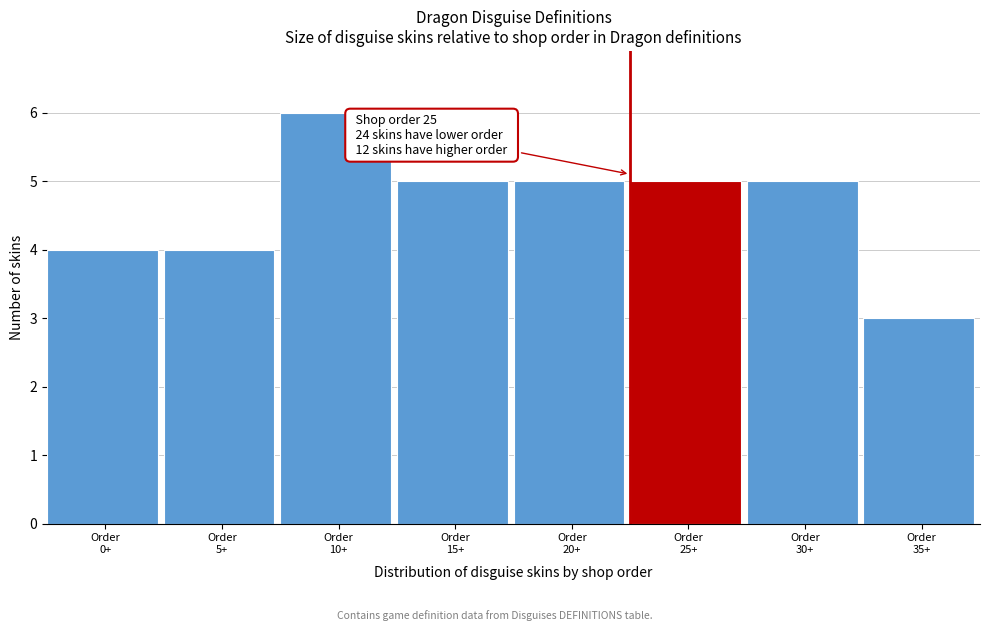

Reading left to right, transcribe all the data shown in this chart.

4	4	6	5	5	5	5	3